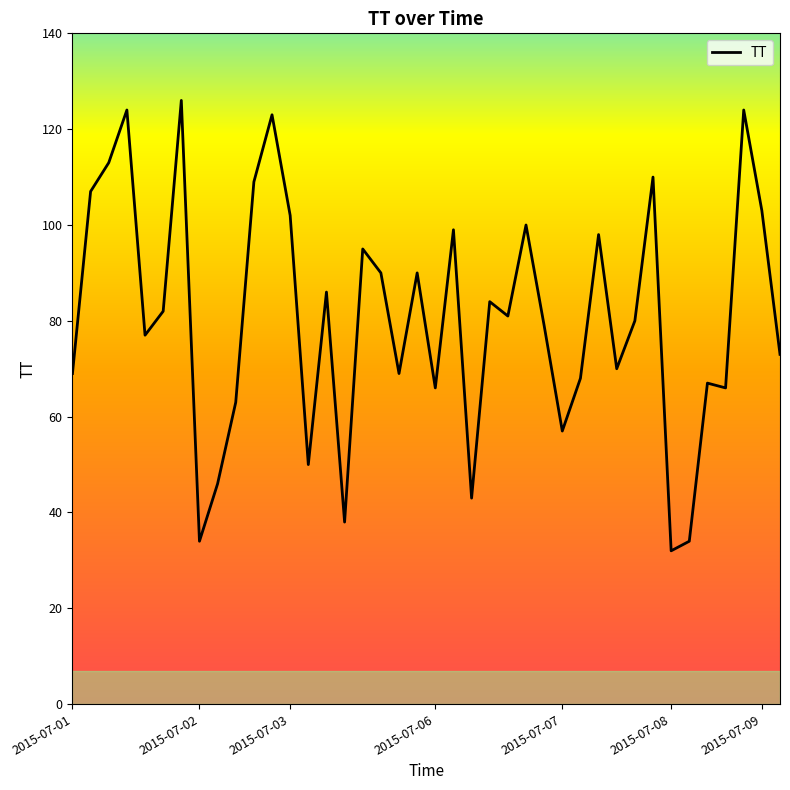

What is the difference between the maximum and minimum values?

94